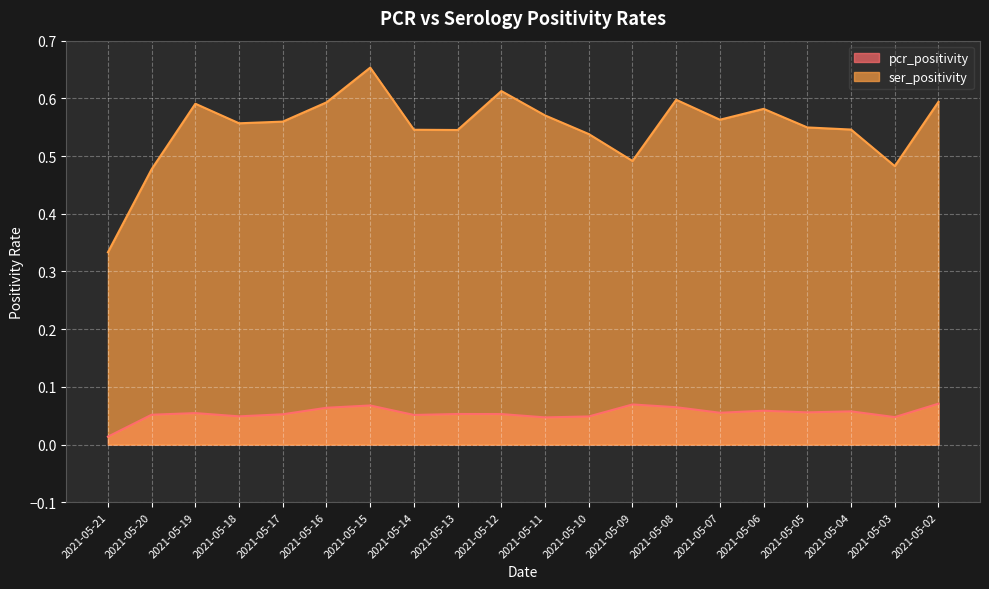

True or false: pcr_positivity and ser_positivity cross at least once.

False